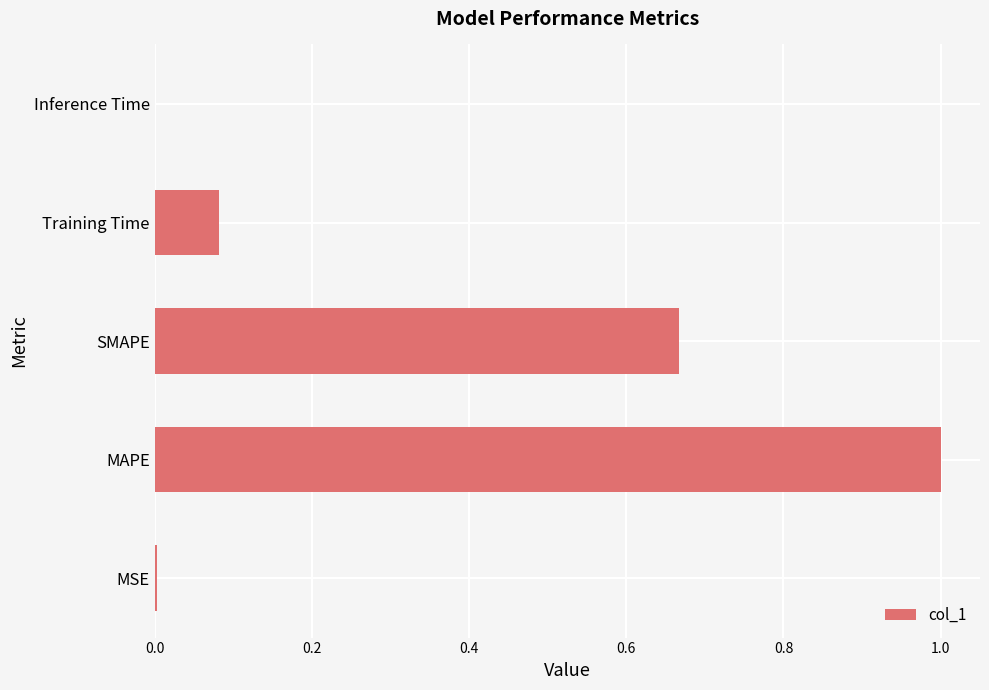

Does the chart contain stacked bars?

No